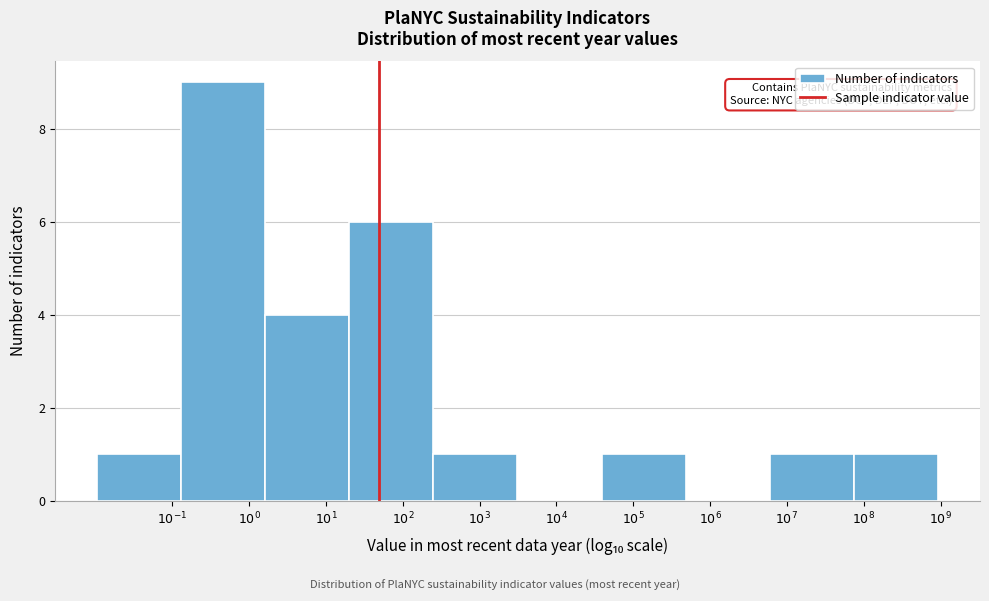

What is the sum of all values?

24